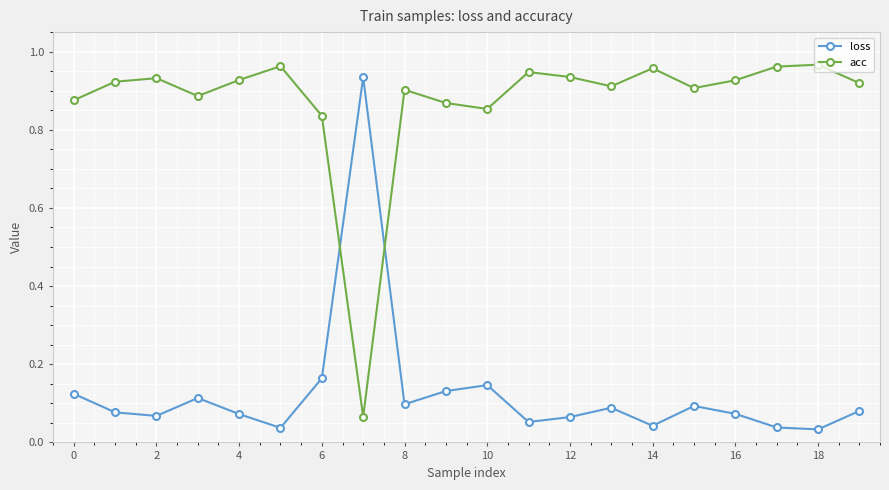

After their last crossing, which series has the higher values: acc or loss?

acc